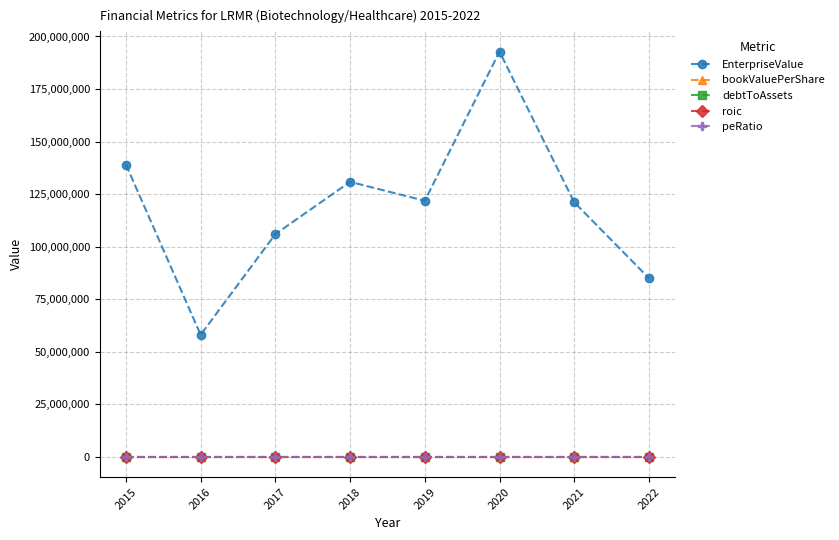

At how many categories does at least one series exceed 64764268?

7